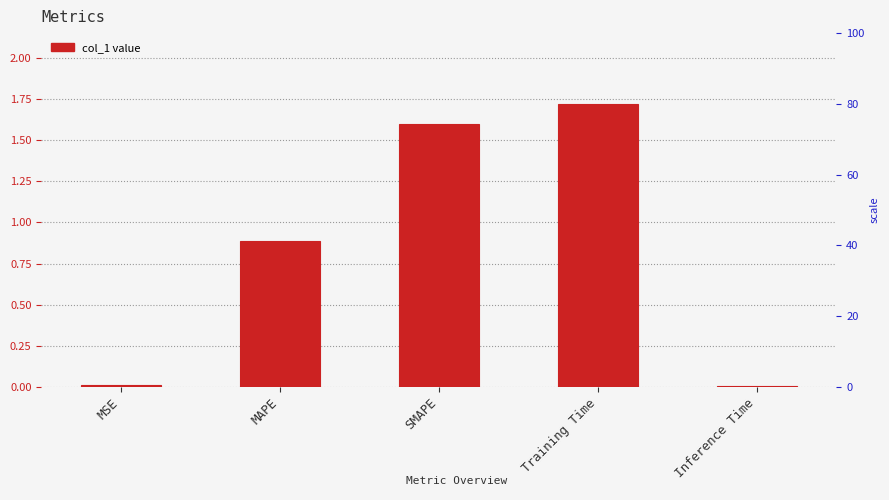

What is the label of the 2nd bar from the right?

Training Time